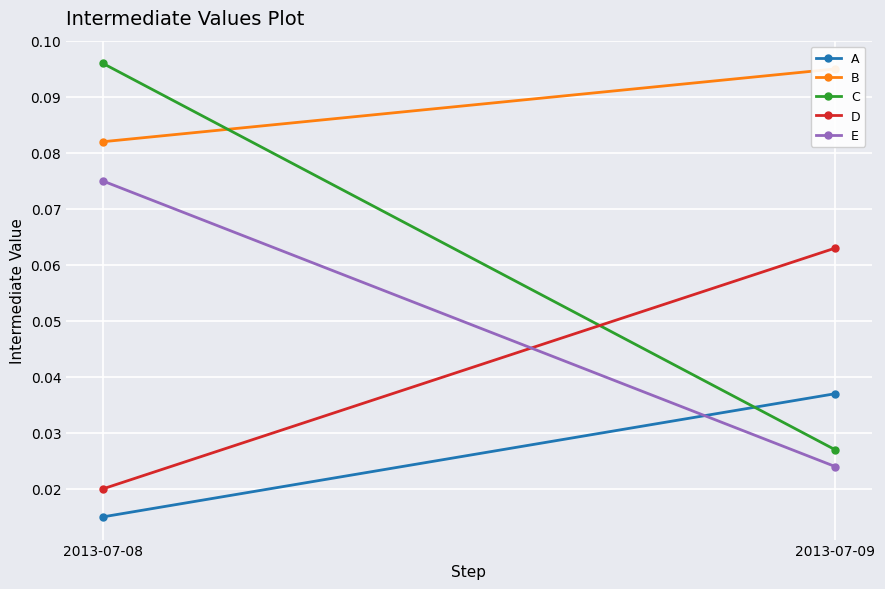

At which label is A closest to 0?

2013-07-08